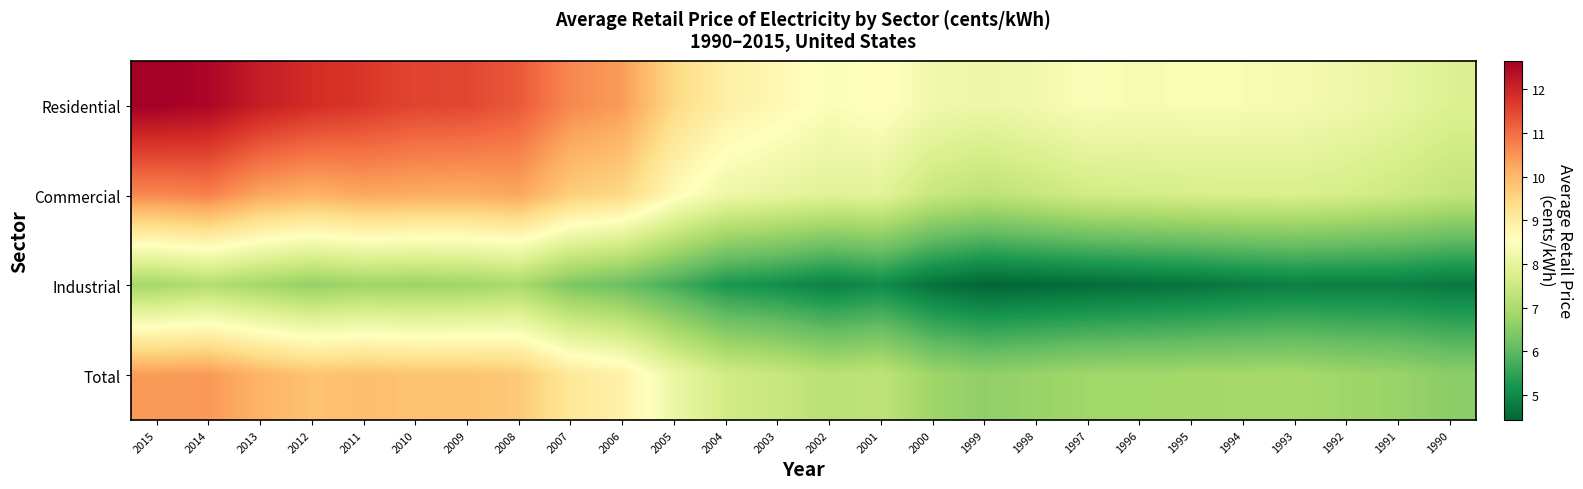

What is the smallest value displayed?

4.4